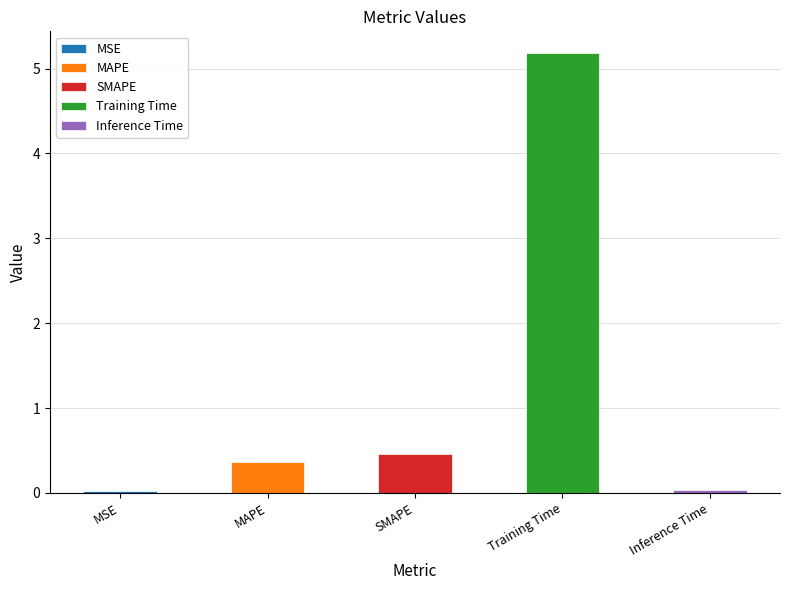

What is the label of the 1st bar from the left?

MSE